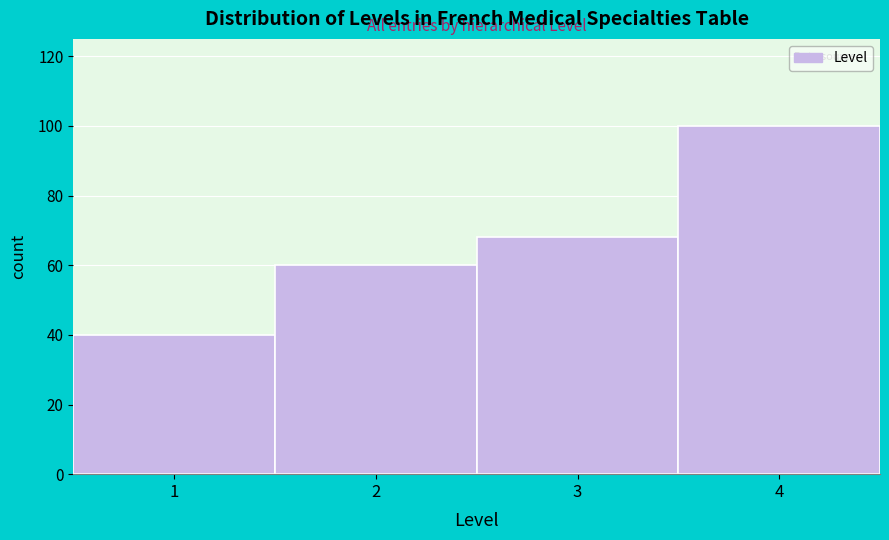

Reading left to right, transcribe this chart: for each bar, give the range it covers on the x-axis and its height. The values are not printed on the chart, so give them approximately, as read against the axis.

0.5 to 1.5: 40
1.5 to 2.5: 60
2.5 to 3.5: 68
3.5 to 4.5: 100